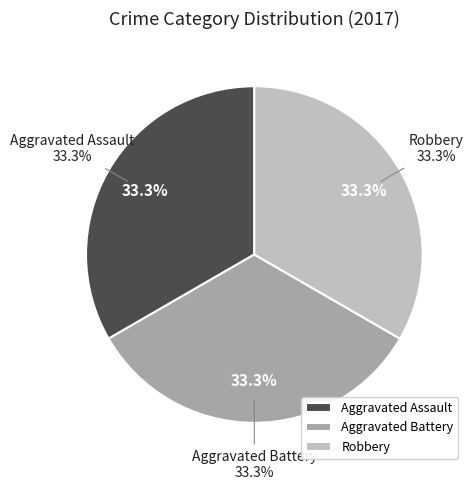

Is there a majority slice in this chart?

No